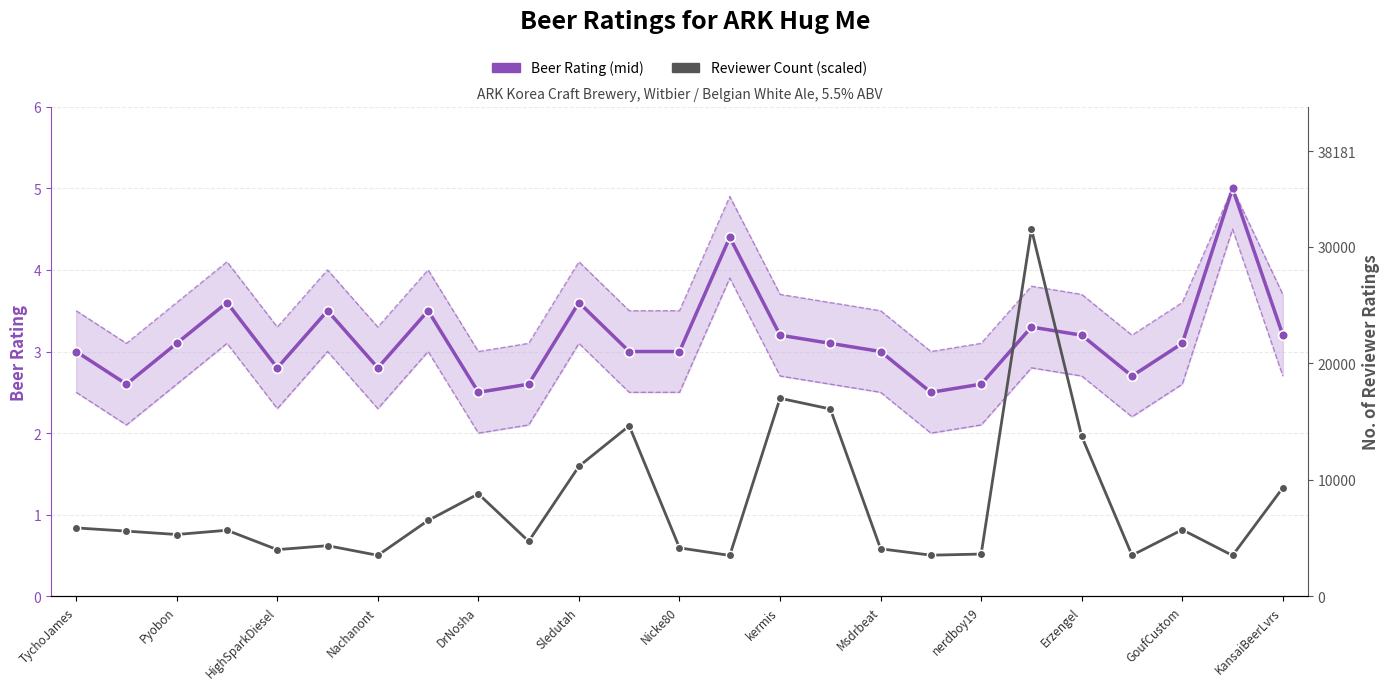

What is the value of the Beer Rating (mid) point at the 5th from the left?

2.8